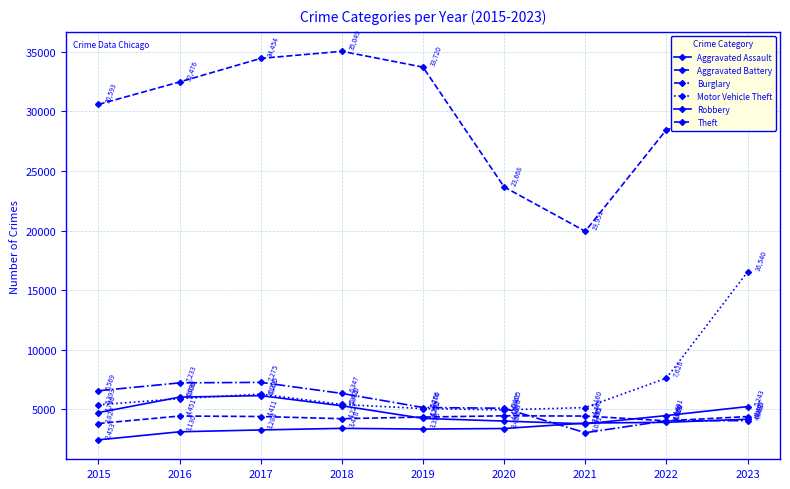

At which category is the sum across all series the highest?

2023